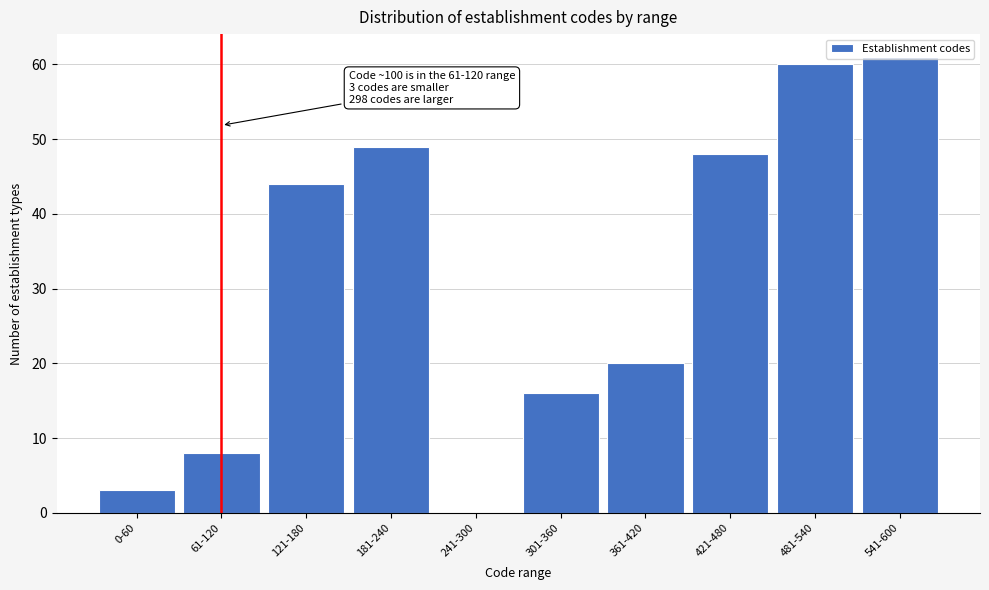

What is the sum of the values at 301-360 and 121-180?

60